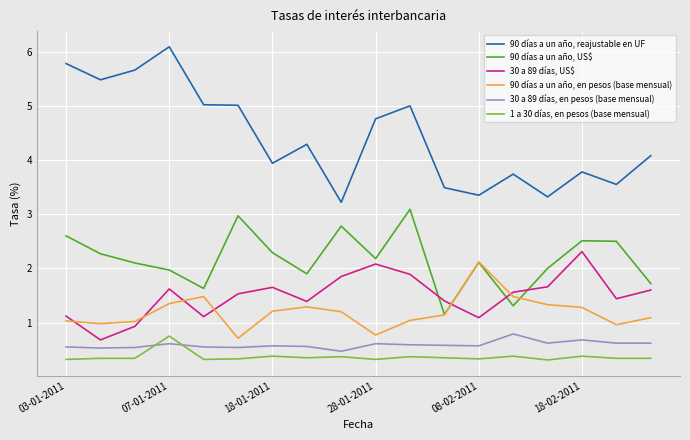

True or false: 90 días a un año, US$ and 1 a 30 días, en pesos (base mensual) intersect in this chart.

False